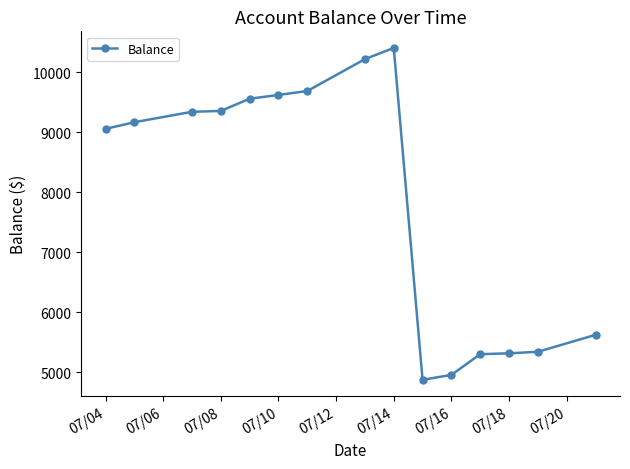

What is the value of the 7th point from the left?

9683.2